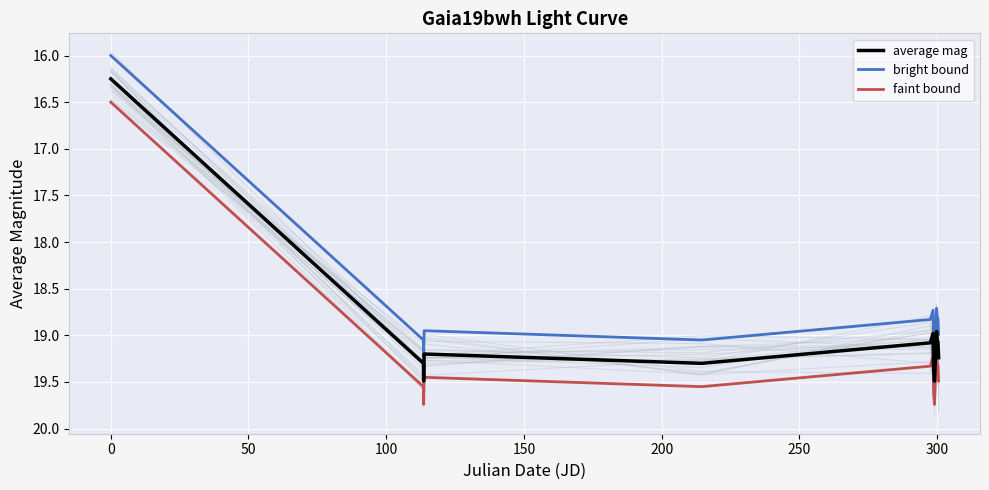

Is this an area chart (filled region under the line)?

No